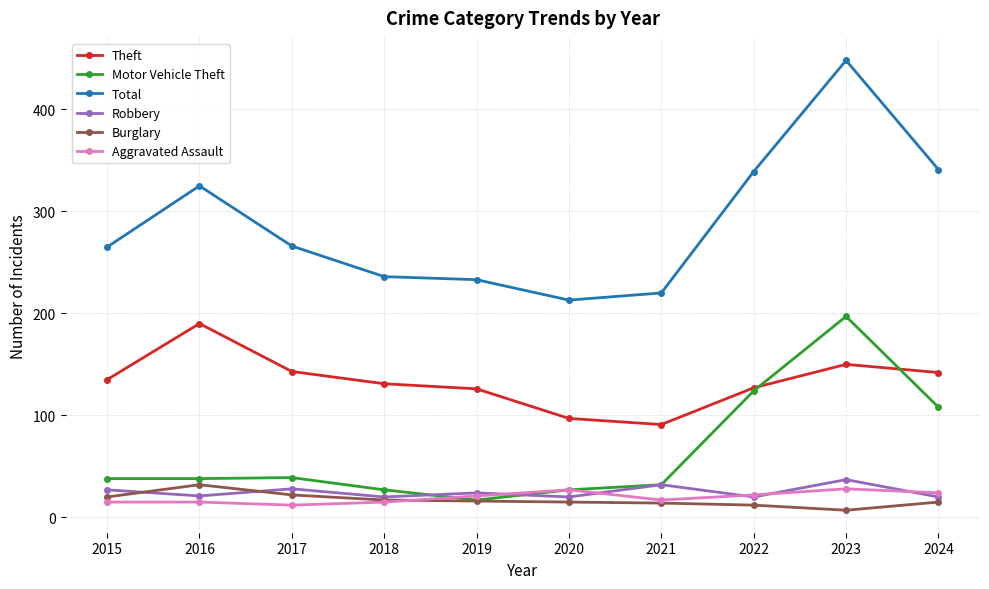

Where does the Robbery series first go above 24?

2015